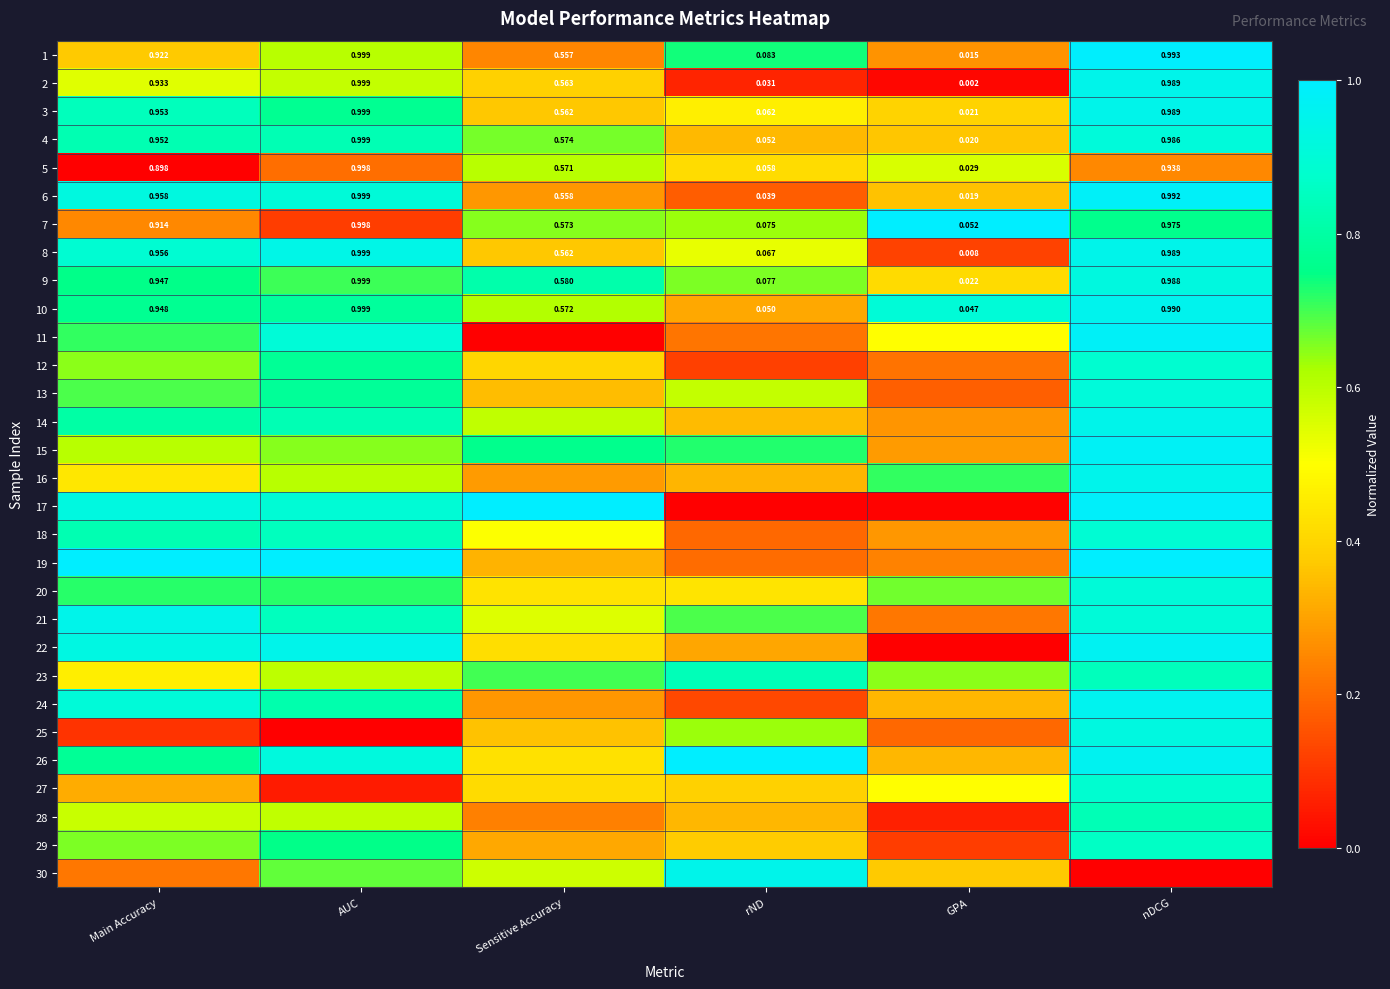

What is the maximum value shown in the chart?

1.0